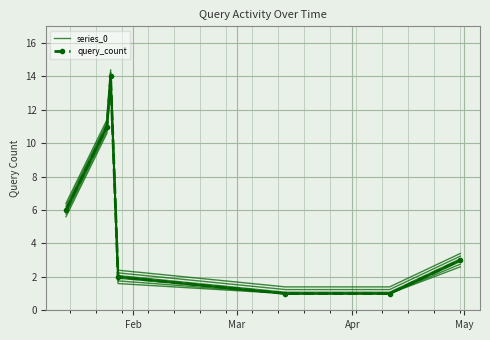

How many values in the query_count series exceed 3?

3